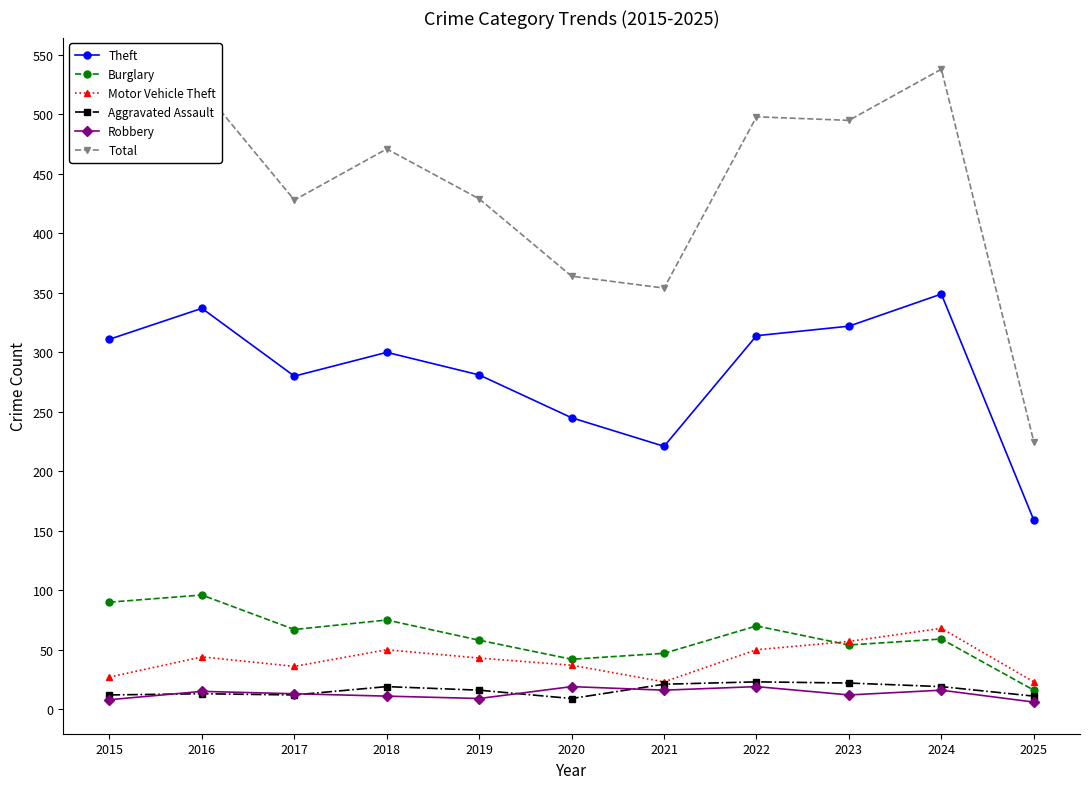

True or false: Motor Vehicle Theft and Theft intersect in this chart.

False